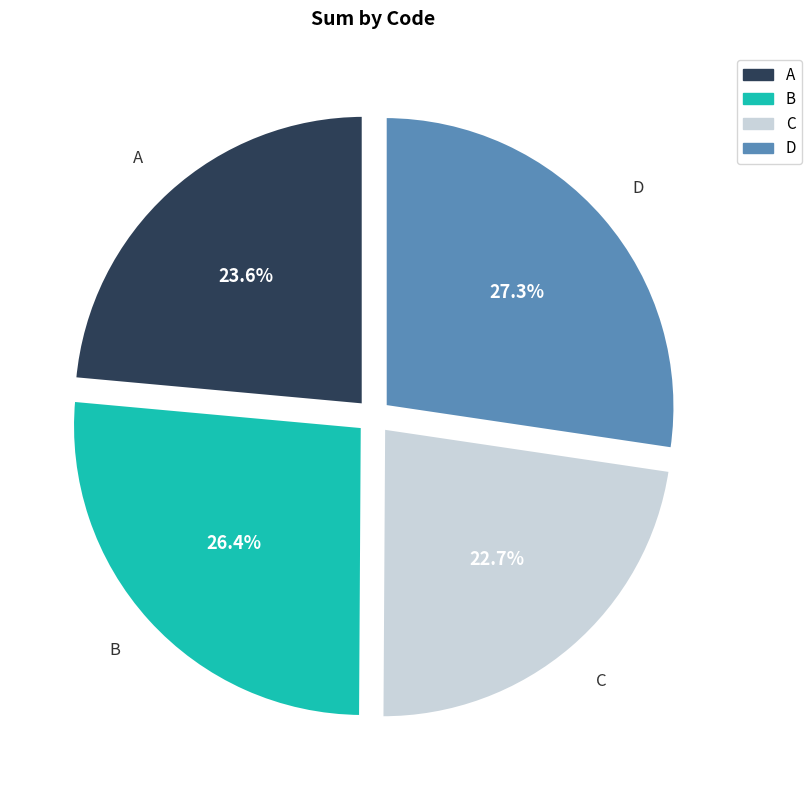

Which slice is the smallest?

C